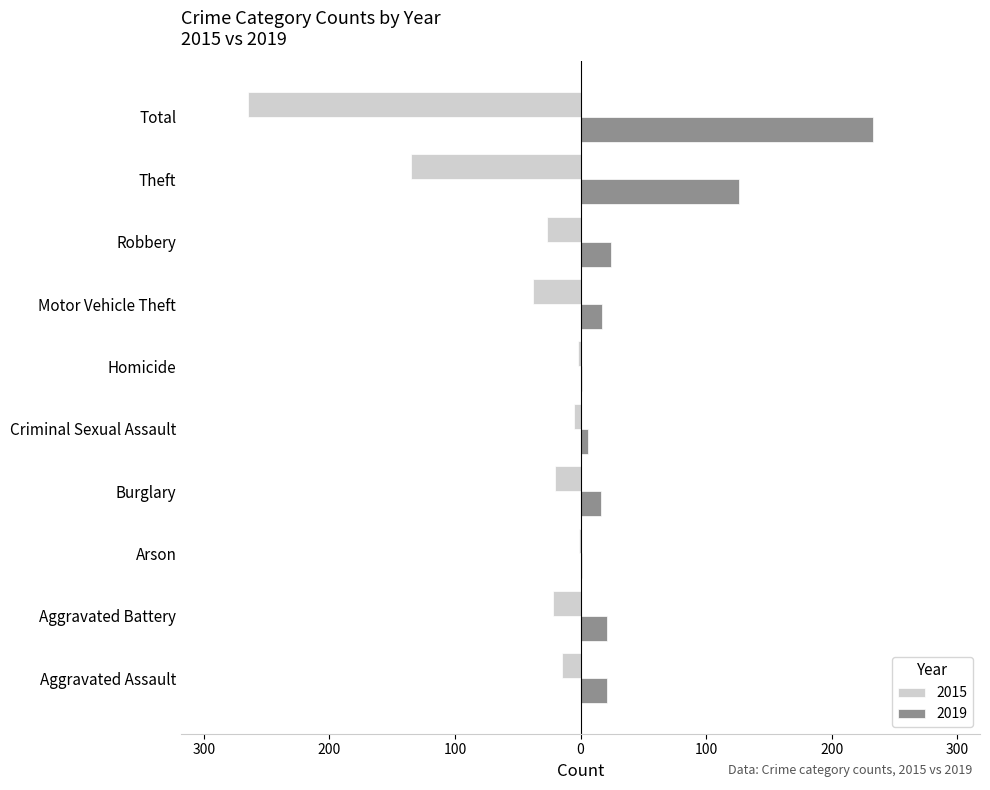

What are all the series names shown in the legend?

2015, 2019